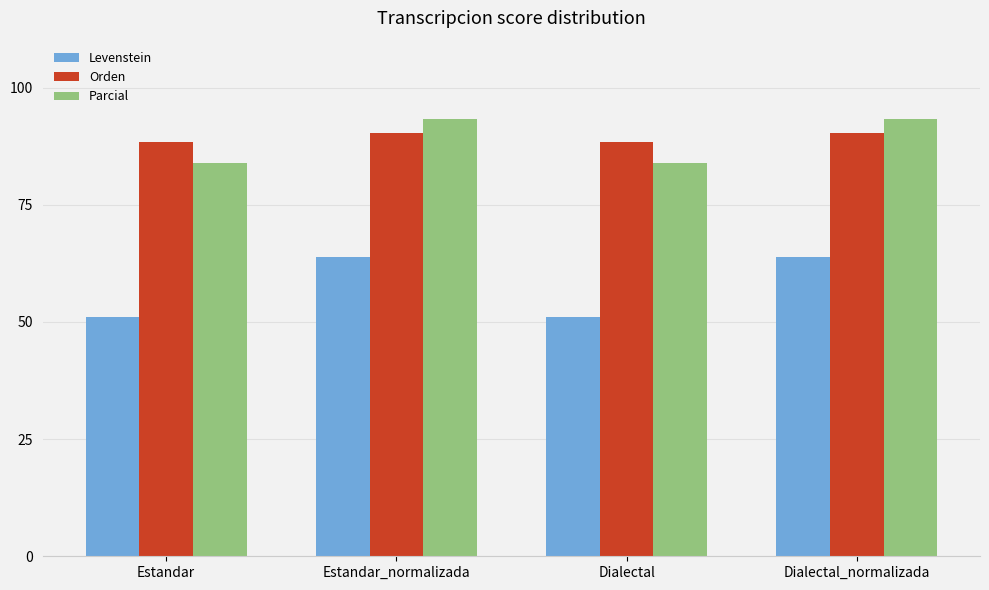

What is the difference between the highest and lowest values at Dialectal_normalizada?

29.4